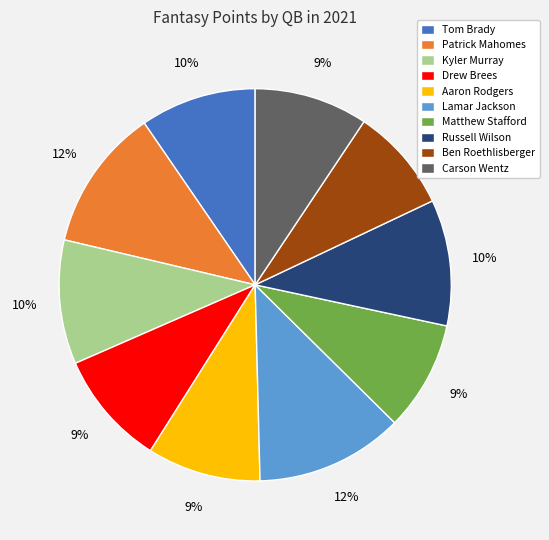

Is there a majority slice in this chart?

No